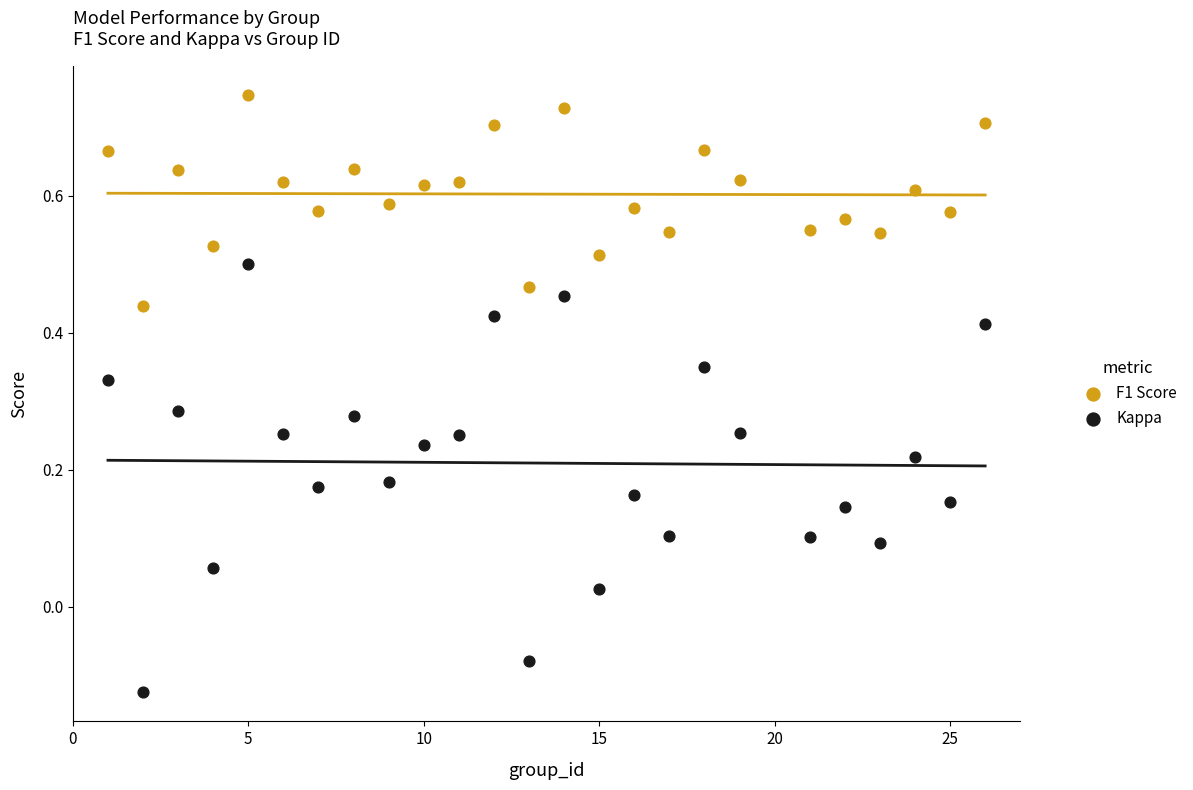

Which series has the largest Y range (max minus min)?

Kappa